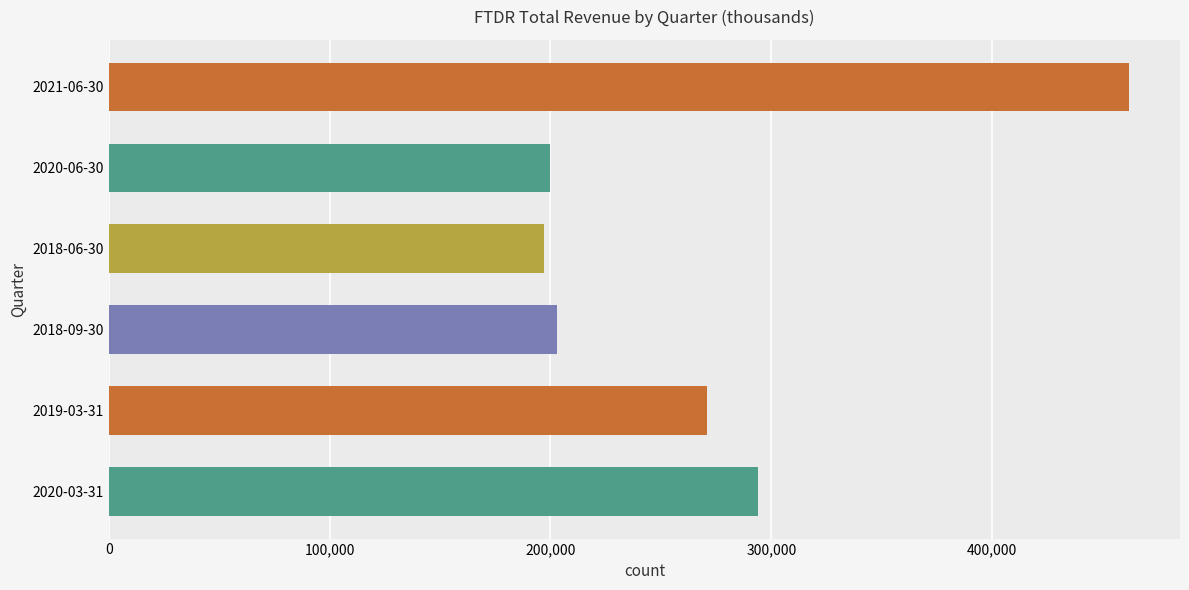

Reading top to bottom, list all the values displayed in this chart.

462000	200000	197000	203000	271000	294000